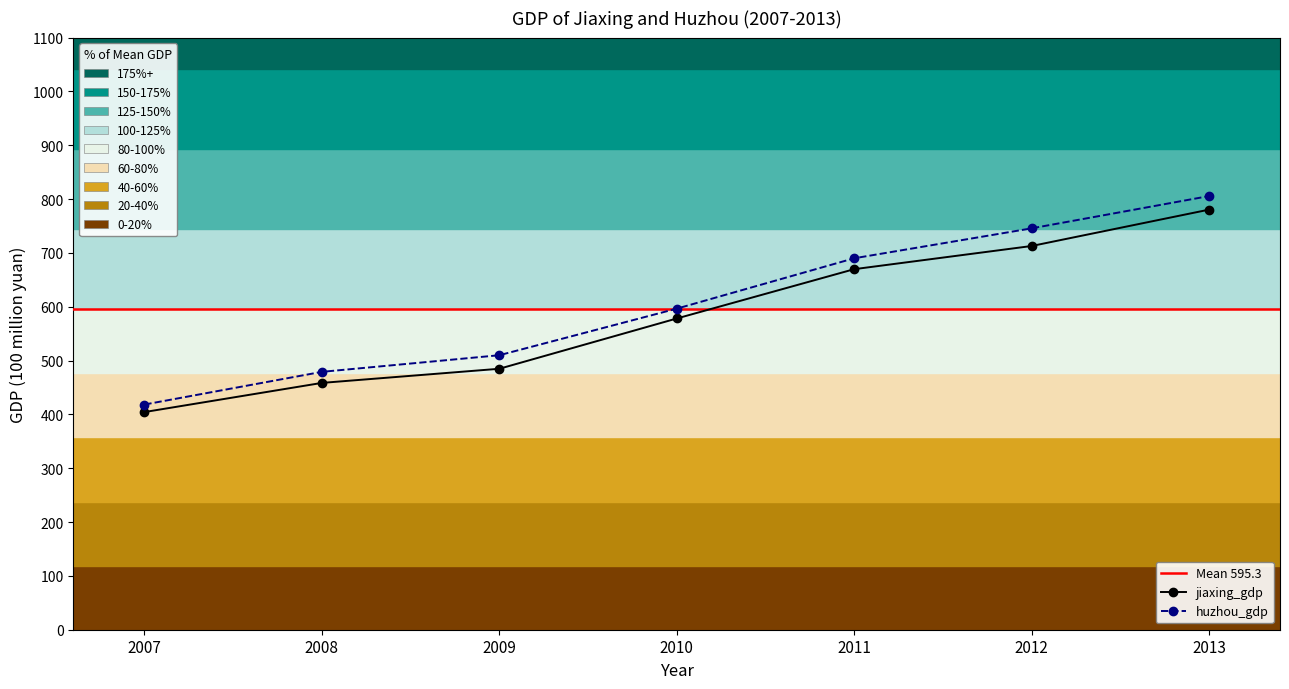

Is the value of huzhou_gdp at 2009 greater than the value of jiaxing_gdp at 2007?

Yes